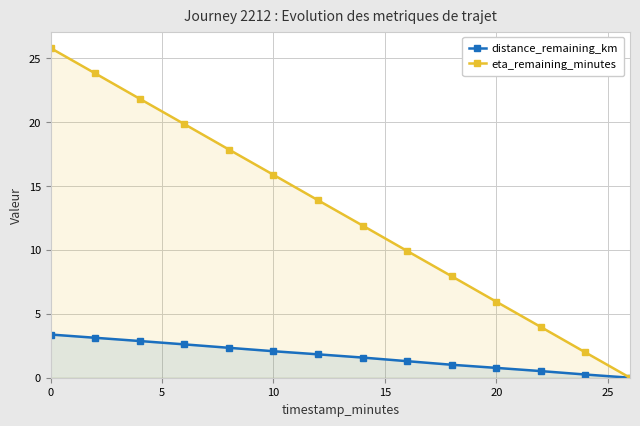

Reading left to right, what are all the values shown in this chart?

distance_remaining_km: 3.4	3.1	2.9	2.6	2.3	2.1	1.8	1.6	1.3	1.0	0.8	0.5	0.2	0.0
eta_remaining_minutes: 25.8	23.8	21.8	19.9	17.9	15.9	13.9	11.9	9.9	7.9	6.0	4.0	2.0	0.0